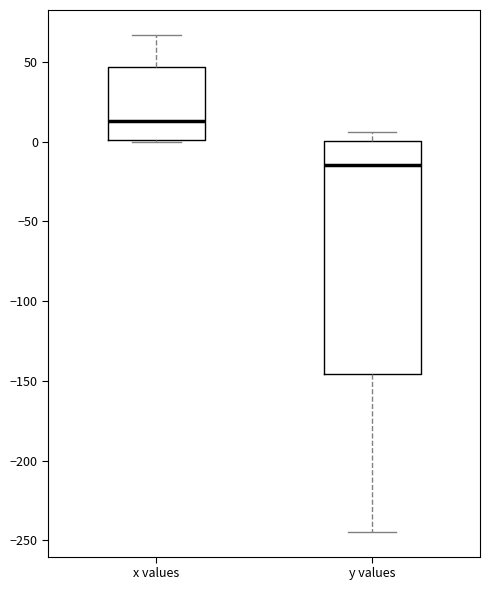

Which box's median line is the lowest?

y values